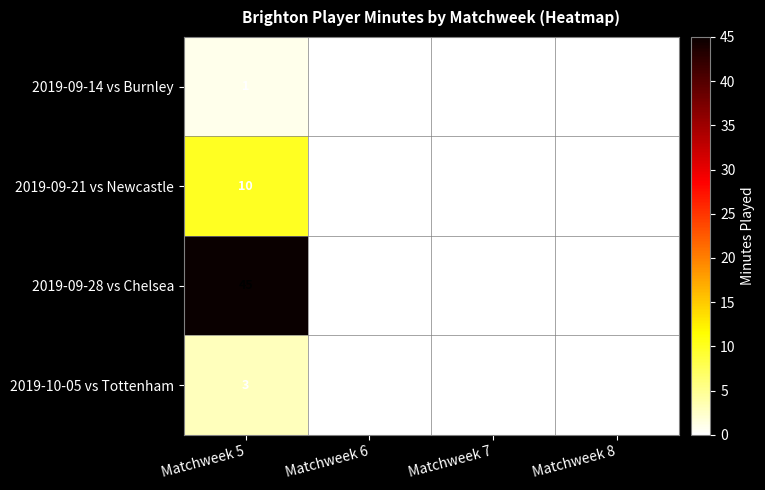

Reading right to left, transcribe all the data shown in this chart.

2019-09-14 vs Burnley: Matchweek 8=0	Matchweek 7=0	Matchweek 6=0	Matchweek 5=1
2019-09-21 vs Newcastle: Matchweek 8=0	Matchweek 7=0	Matchweek 6=0	Matchweek 5=10
2019-09-28 vs Chelsea: Matchweek 8=0	Matchweek 7=0	Matchweek 6=0	Matchweek 5=45
2019-10-05 vs Tottenham: Matchweek 8=0	Matchweek 7=0	Matchweek 6=0	Matchweek 5=3